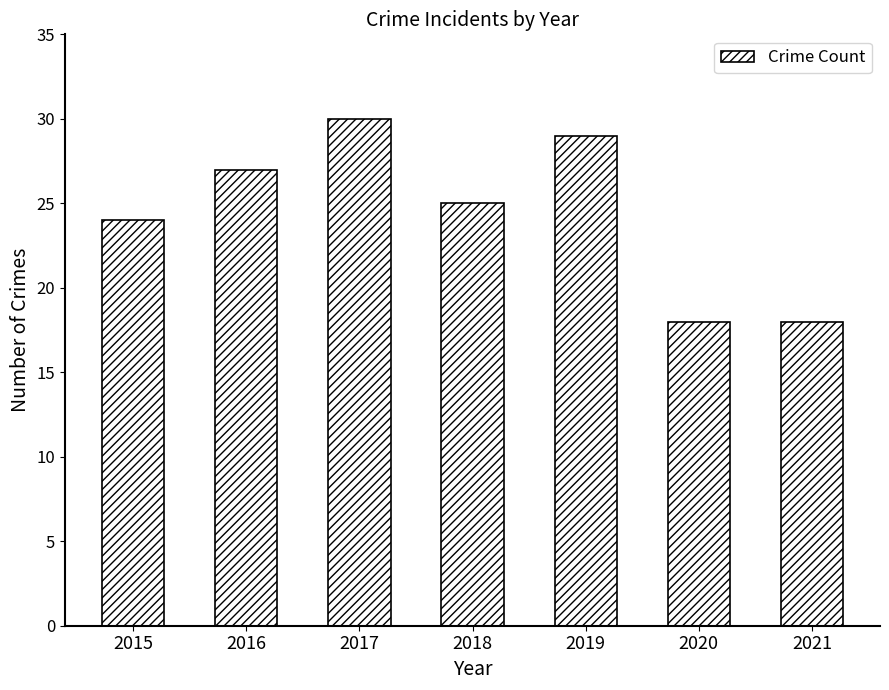

Does the chart contain any negative values?

No